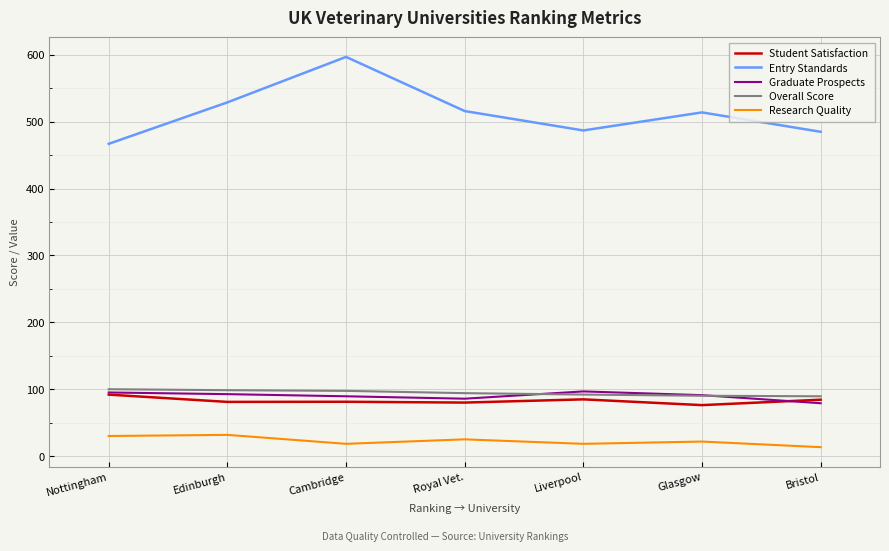

What is the average value of the Graduate Prospects series?

90.0